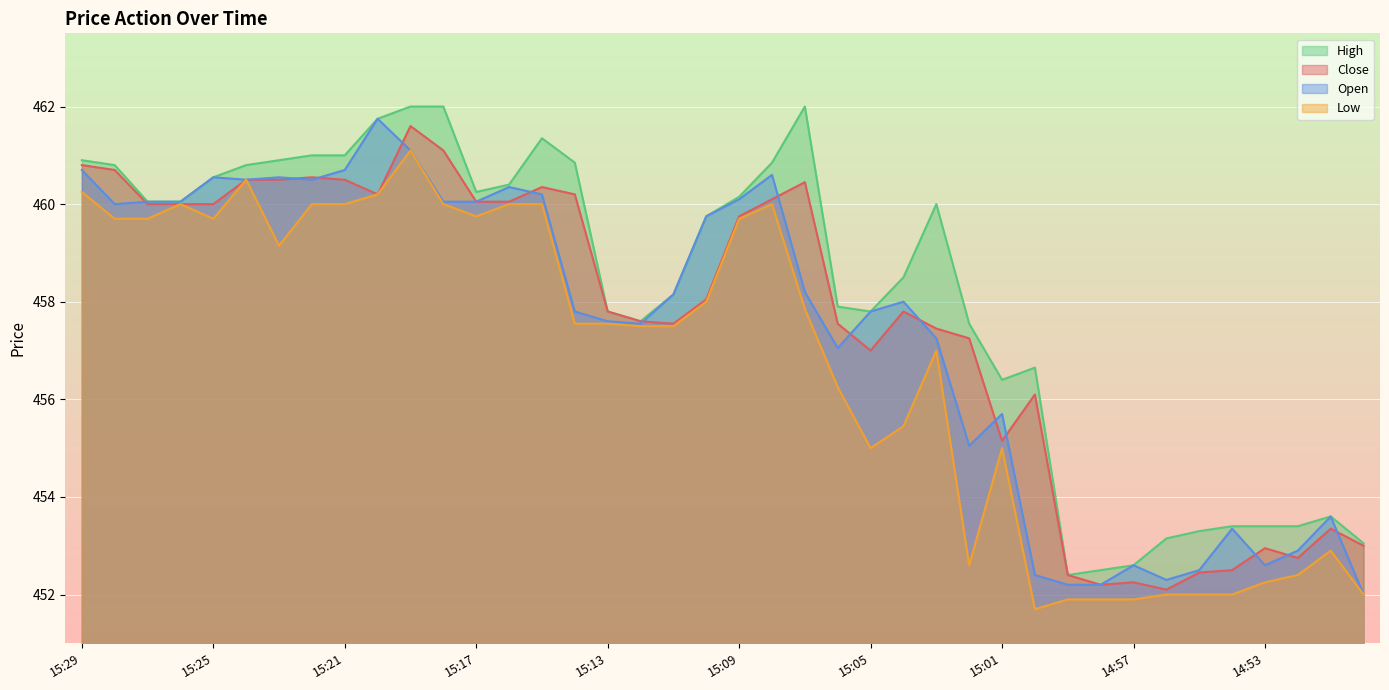

Which series has the largest total across all categories?

High